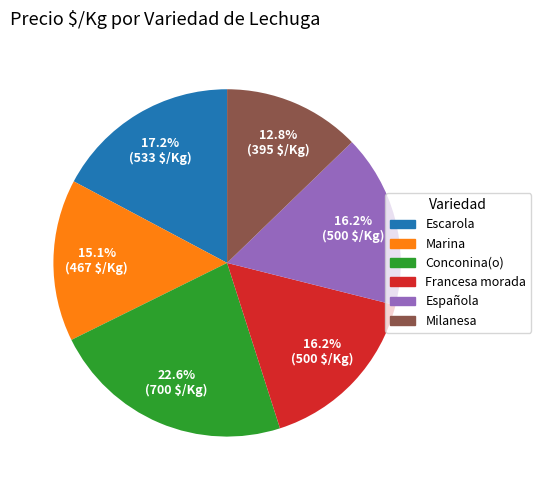

To the nearest percent, what portion does Milanesa represent?

13%